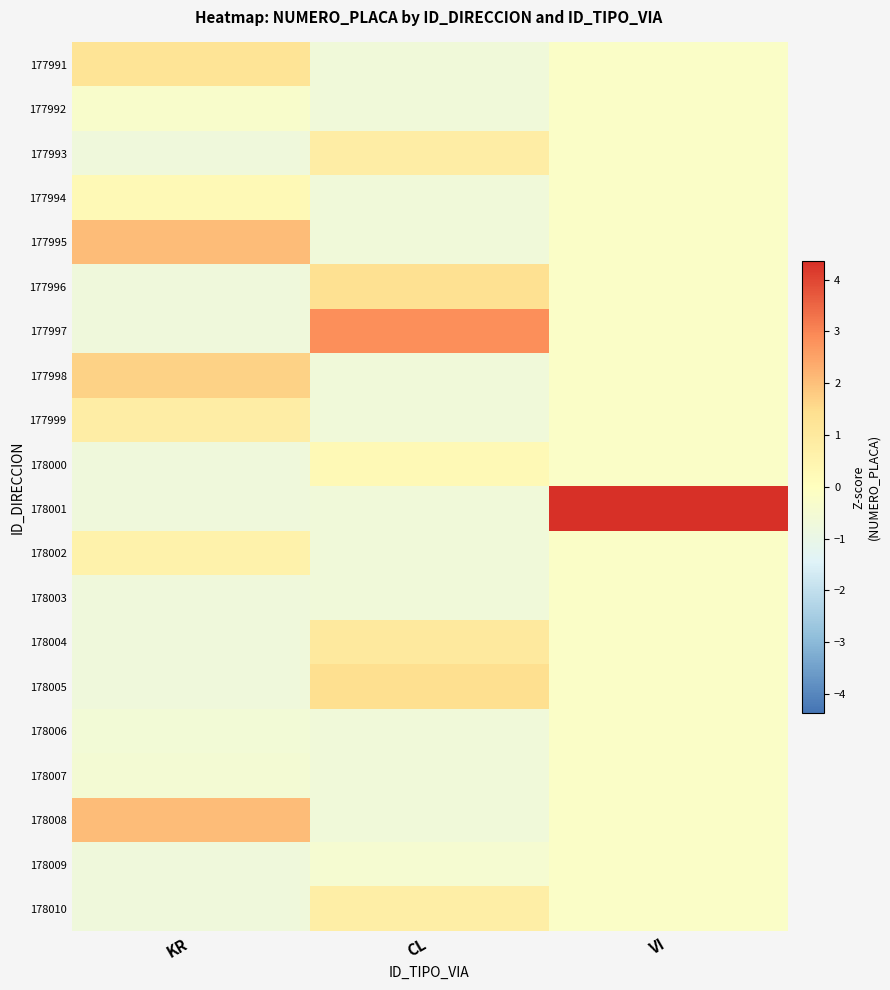

Reading left to right, transcribe all the data shown in this chart.

177991: KR=1.2	CL=-0.7	VI=-0.2
177992: KR=-0.3	CL=-0.7	VI=-0.2
177993: KR=-0.7	CL=0.8	VI=-0.2
177994: KR=0.3	CL=-0.7	VI=-0.2
177995: KR=2.1	CL=-0.7	VI=-0.2
177996: KR=-0.7	CL=1.4	VI=-0.2
177997: KR=-0.7	CL=2.9	VI=-0.2
177998: KR=1.7	CL=-0.7	VI=-0.2
177999: KR=0.8	CL=-0.7	VI=-0.2
178000: KR=-0.7	CL=0.3	VI=-0.2
178001: KR=-0.7	CL=-0.7	VI=4.4
178002: KR=0.6	CL=-0.7	VI=-0.2
178003: KR=-0.7	CL=-0.7	VI=-0.2
178004: KR=-0.7	CL=1.0	VI=-0.2
178005: KR=-0.7	CL=1.4	VI=-0.2
178006: KR=-0.6	CL=-0.7	VI=-0.2
178007: KR=-0.5	CL=-0.7	VI=-0.2
178008: KR=2.1	CL=-0.7	VI=-0.2
178009: KR=-0.7	CL=-0.4	VI=-0.2
178010: KR=-0.7	CL=0.8	VI=-0.2